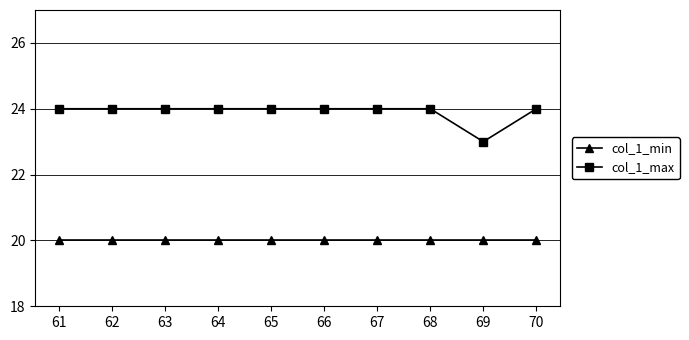

Is the value of col_1_min at 61 greater than the value of col_1_max at 63?

No